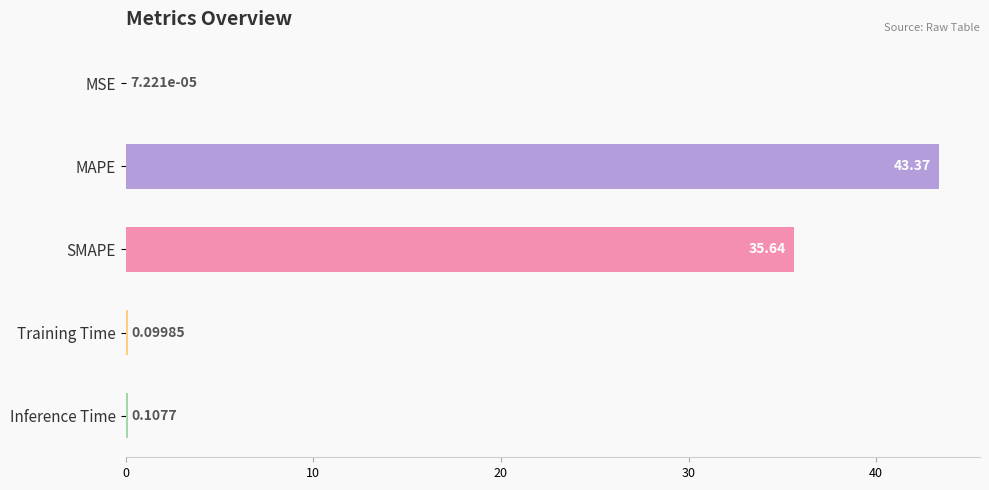

Which label corresponds to the largest value in the chart?

MAPE